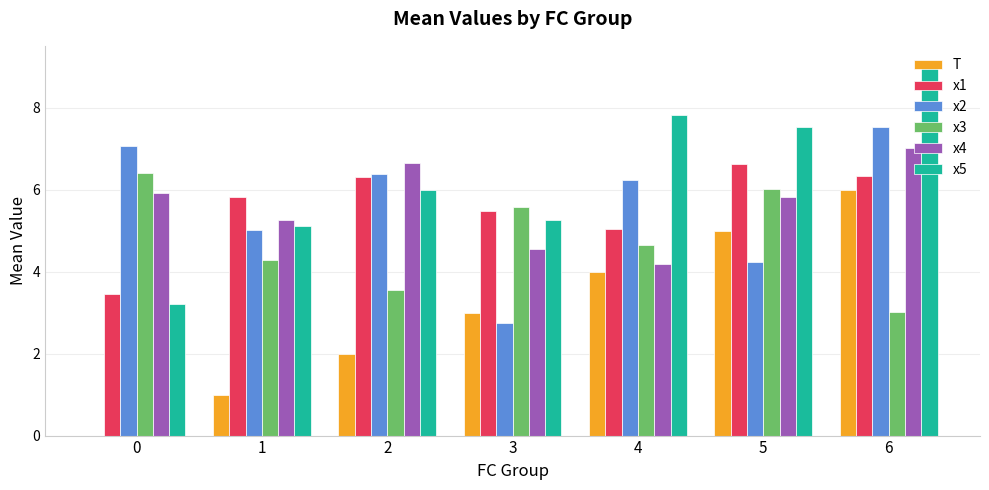

How many data points in x5 are above 5?

6